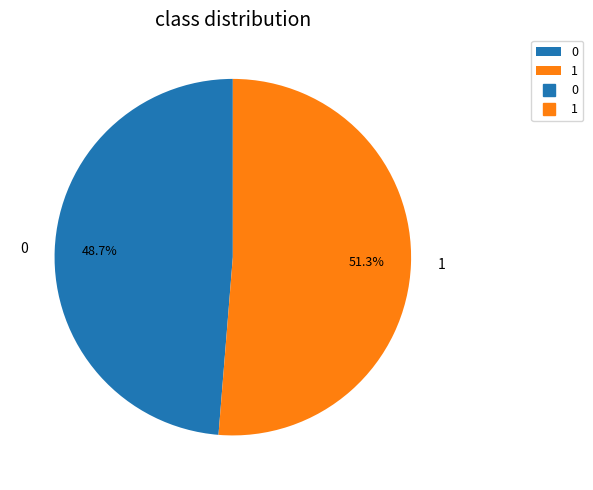

Does any single category account for the majority?

Yes